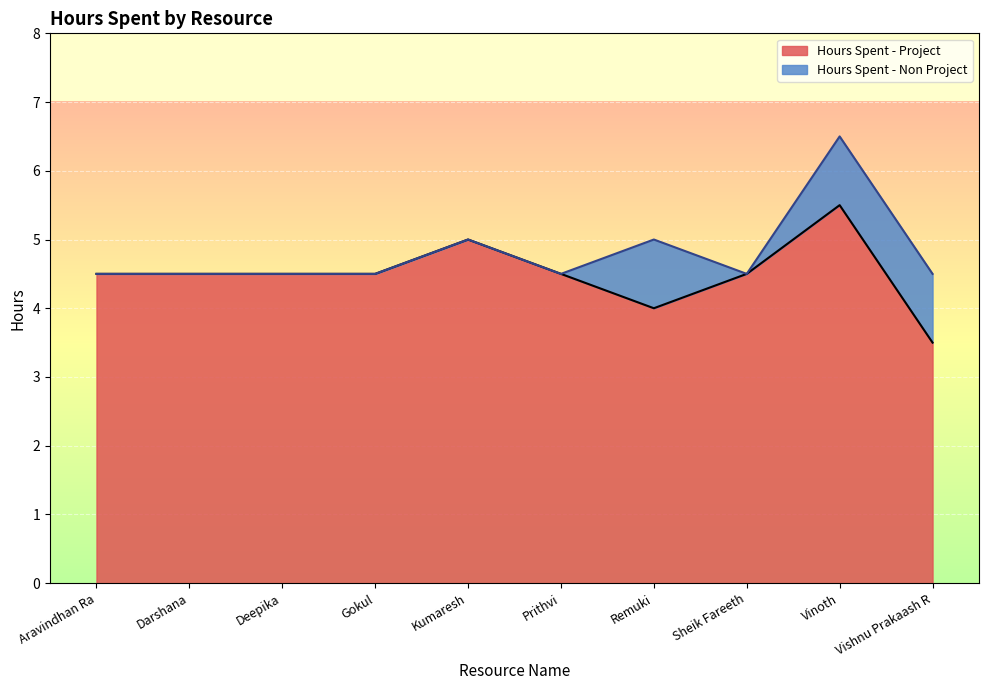

At which category does the data reach its first local valley?

Remuki